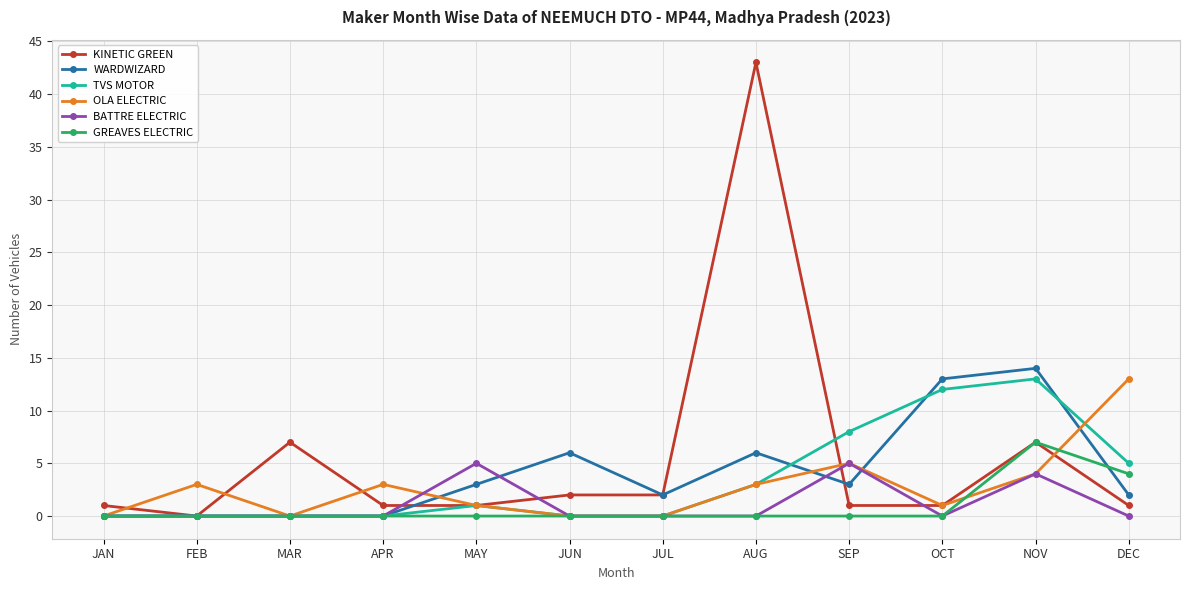

What is the greatest value displayed?

43